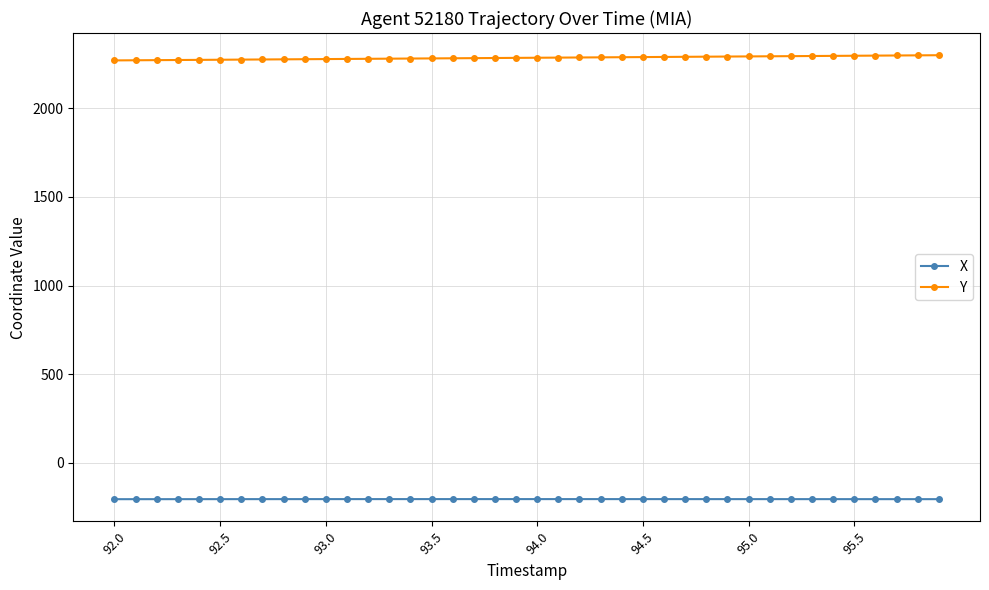

List the series in order of their overall mean, highest first.

Y, X